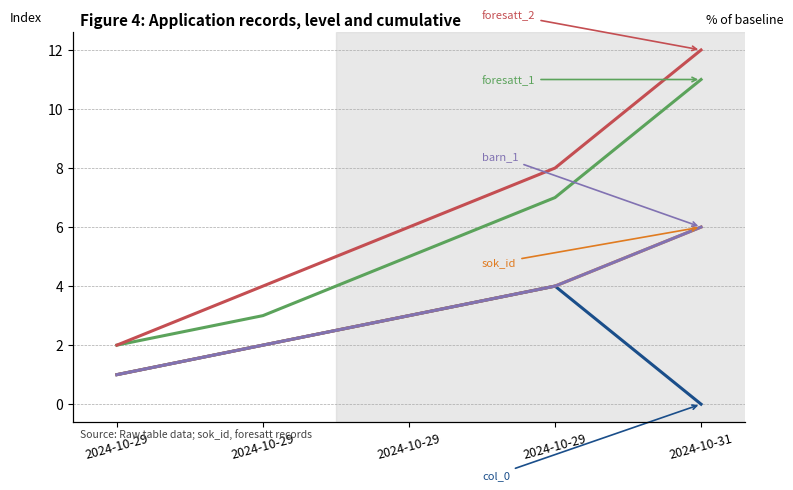

How many positive values does the col_0 series have?

4